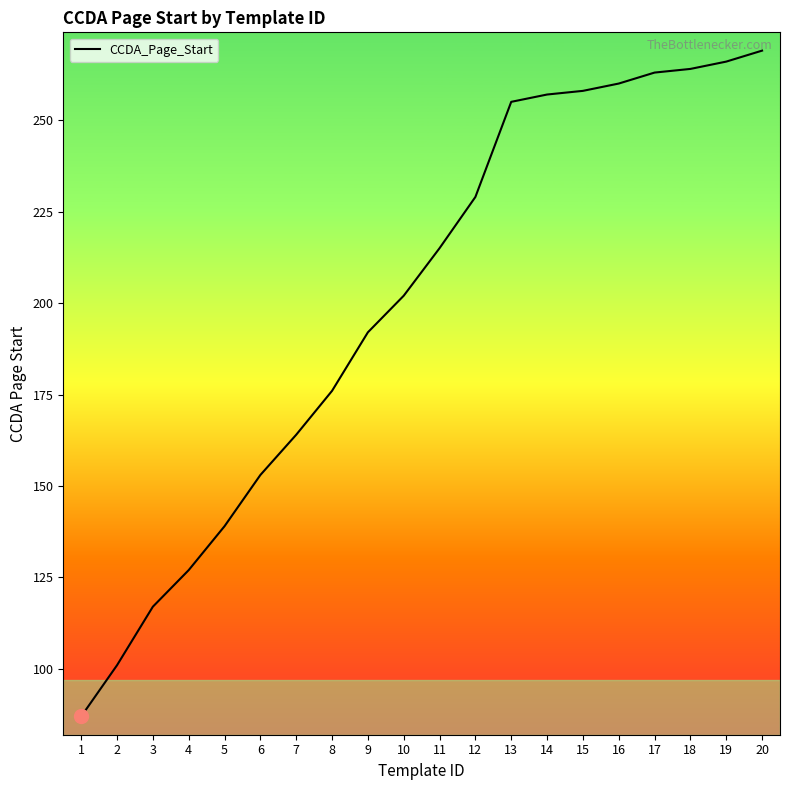

What is the difference between the maximum and second lowest values?

168